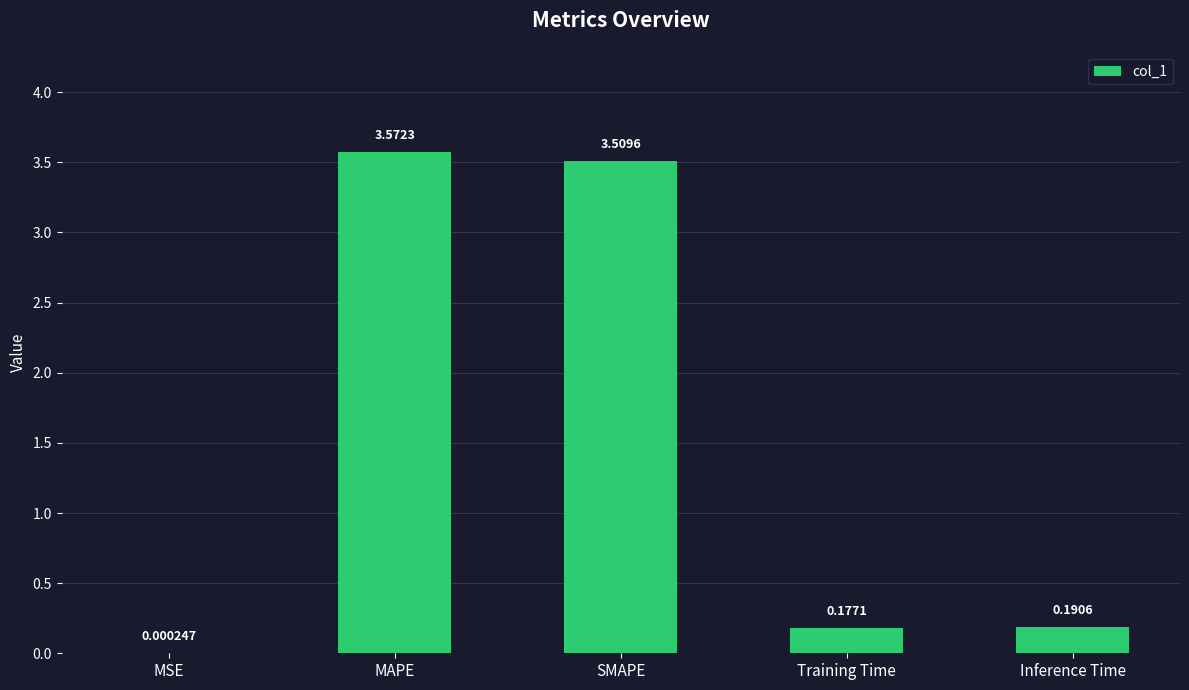

What is the change in value from MAPE to SMAPE?

-0.1